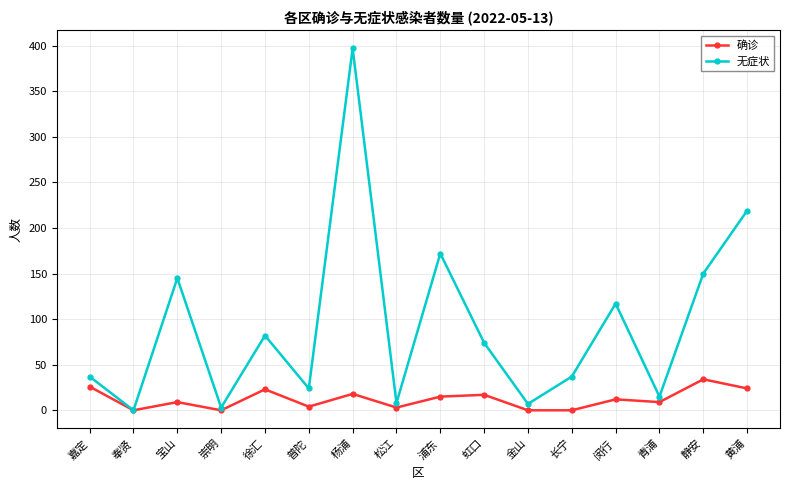

Where is the first local maximum for 无症状?

宝山